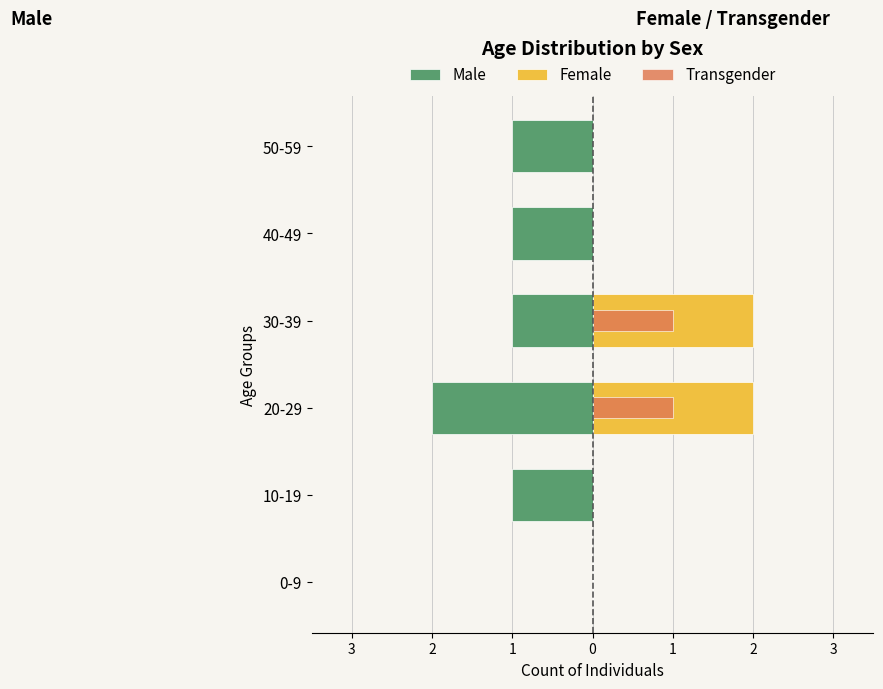

What is the sum of all Transgender values?

2